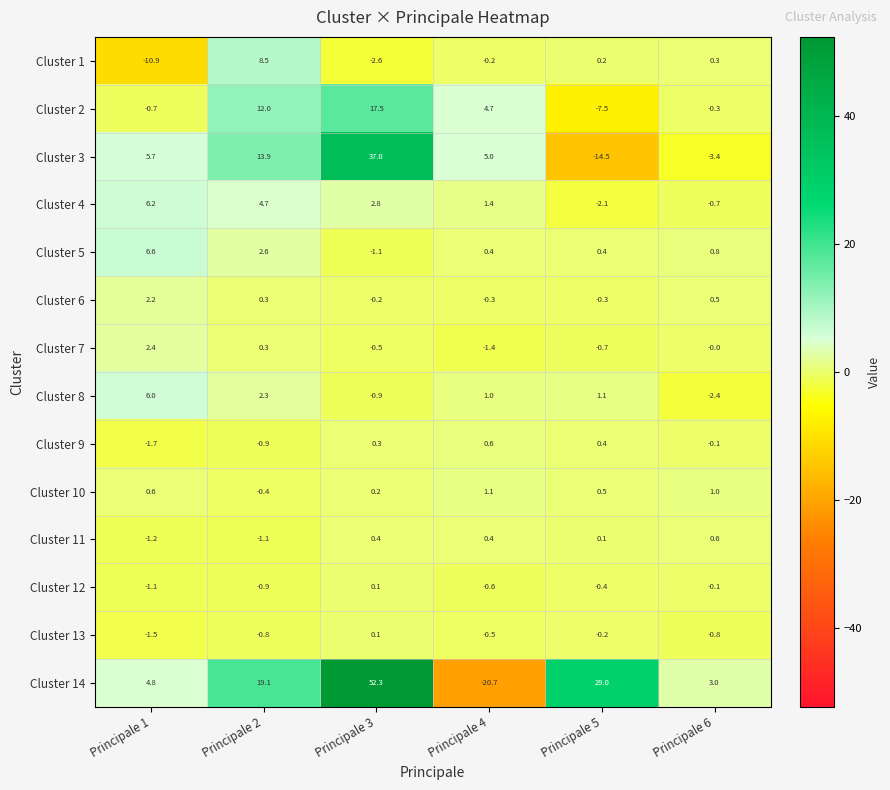

What is the spread (max minus min) of values at Principale 3?

54.9